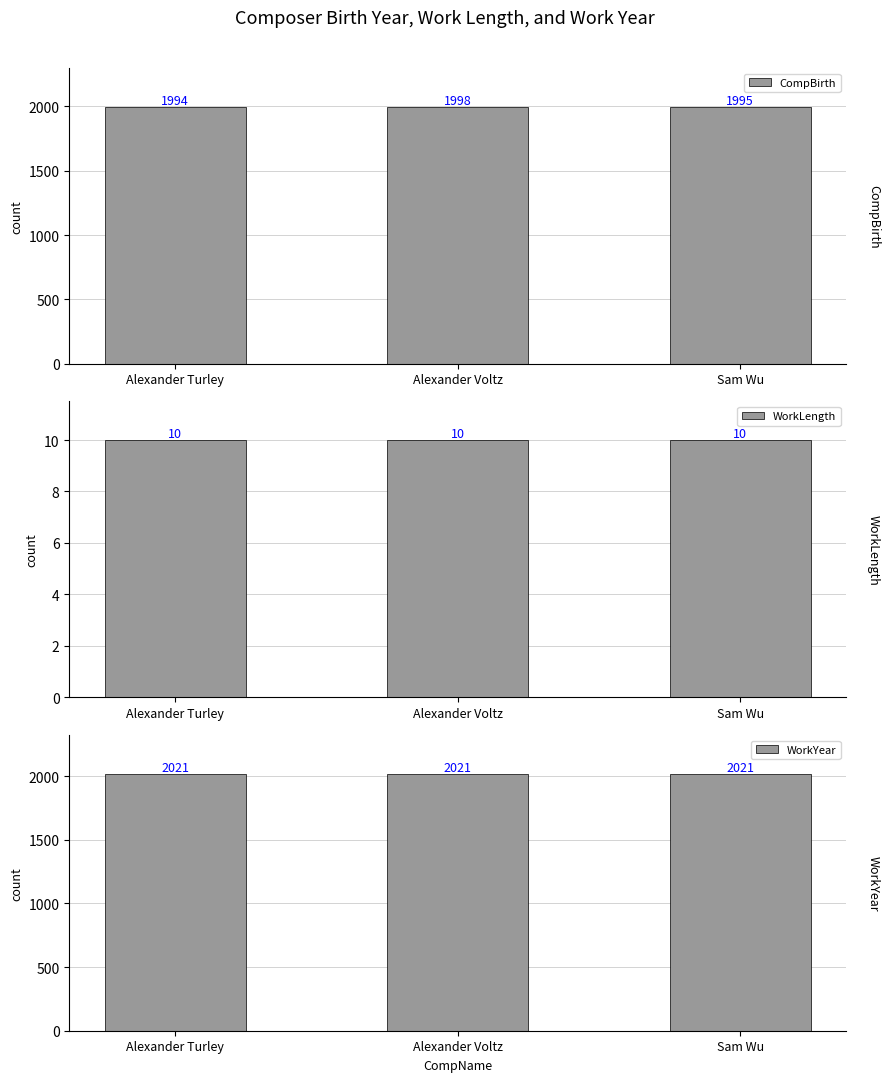

Reading left to right, list all the values displayed in this chart.

CompBirth: 1994	1998	1995
WorkLength: 10	10	10
WorkYear: 2021	2021	2021